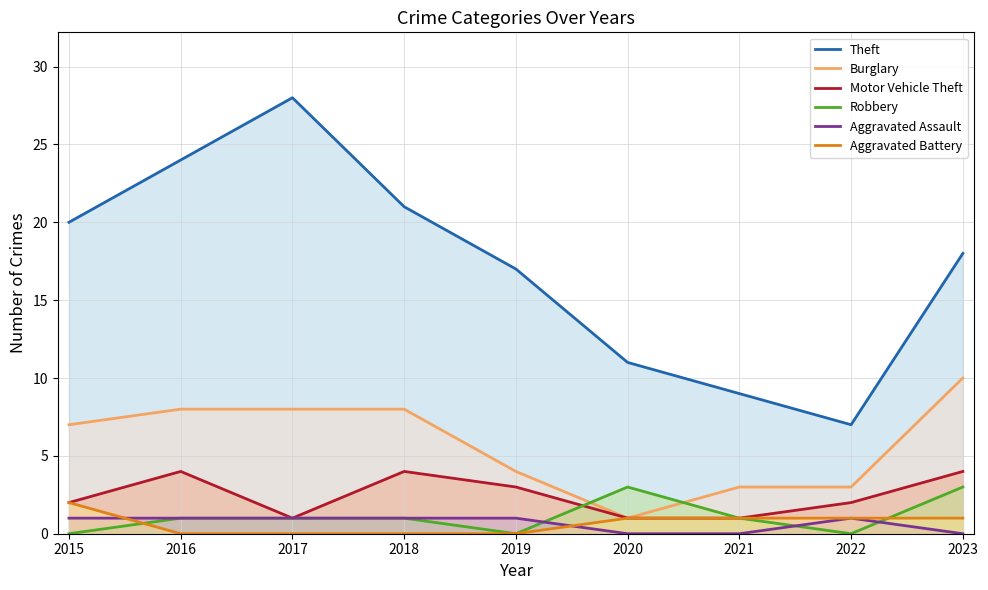

What is the difference between the Robbery values at 2016 and 2022?

1